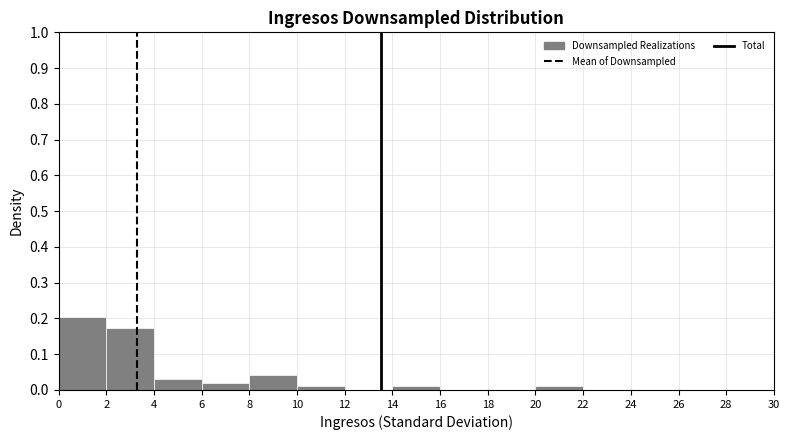

Which range on the x-axis has the tallest bar?

0 to 2